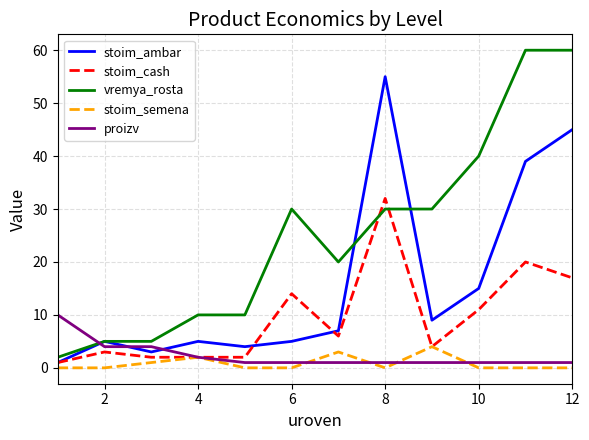

Which series has the largest total across all categories?

vremya_rosta